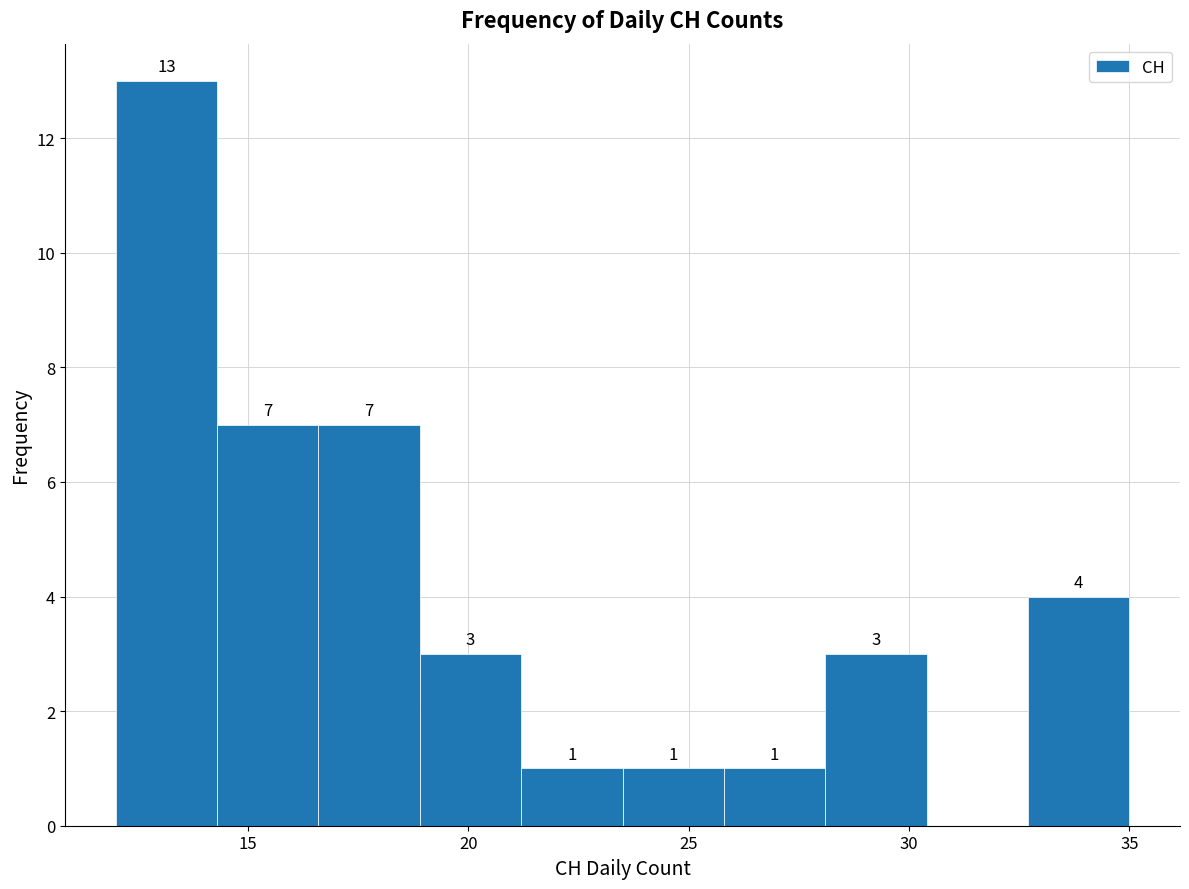

Over which range of the x-axis is the bar tallest?

12.0 to 14.3